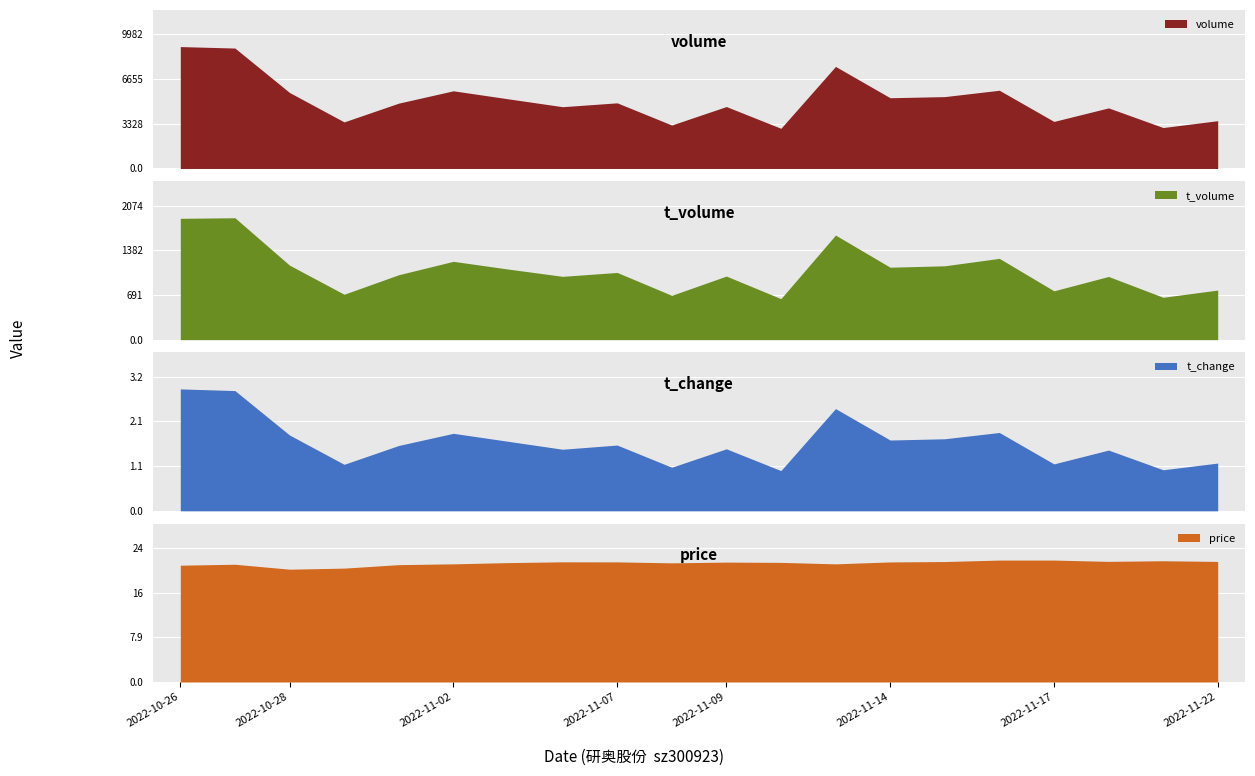

Which series has the widest spread of values?

volume